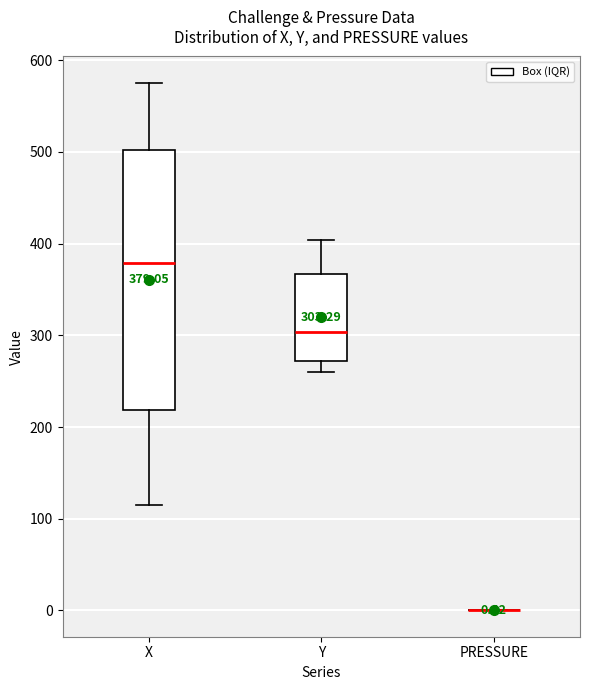

Which box is the tallest, from its lower edge to its upper edge?

X